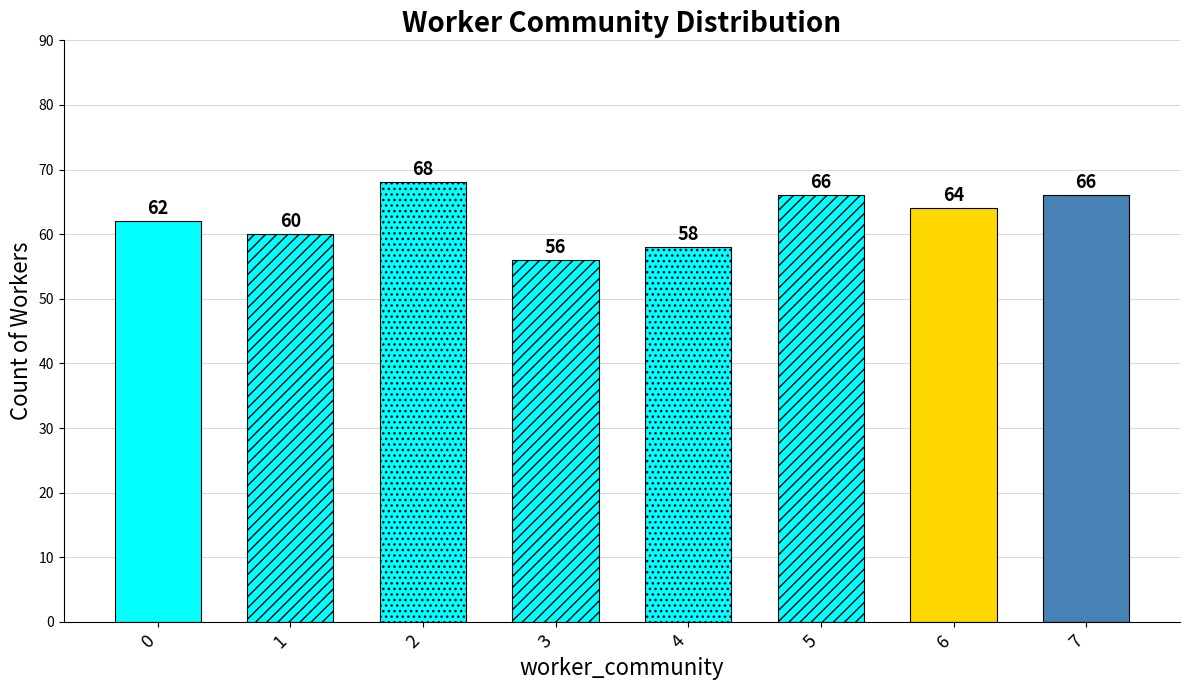

At which label does the data first exceed 64?

2